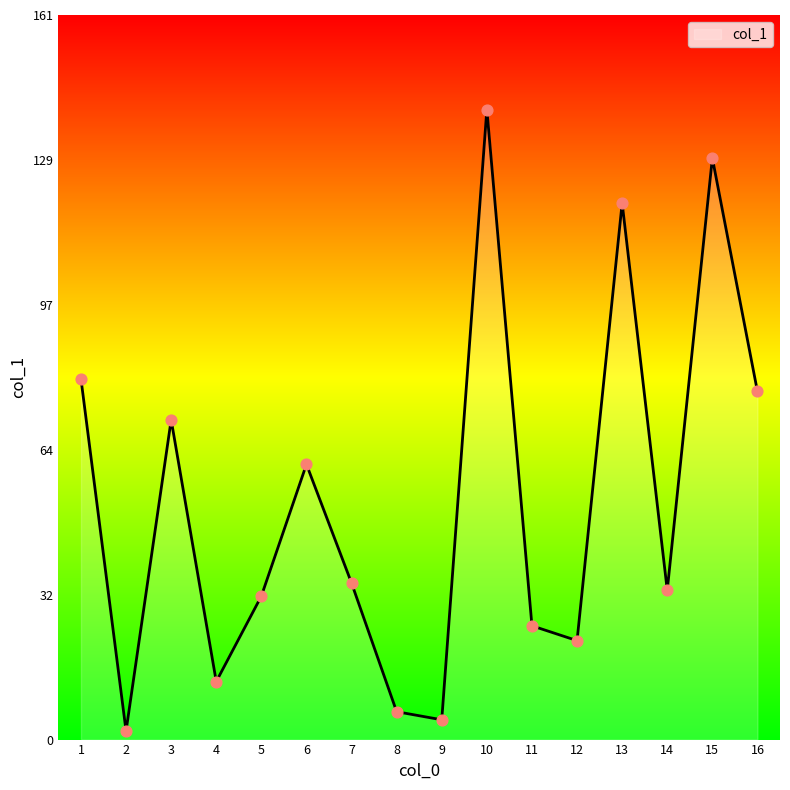

What is the ratio of the value at 8 to the value at 7?

0.2